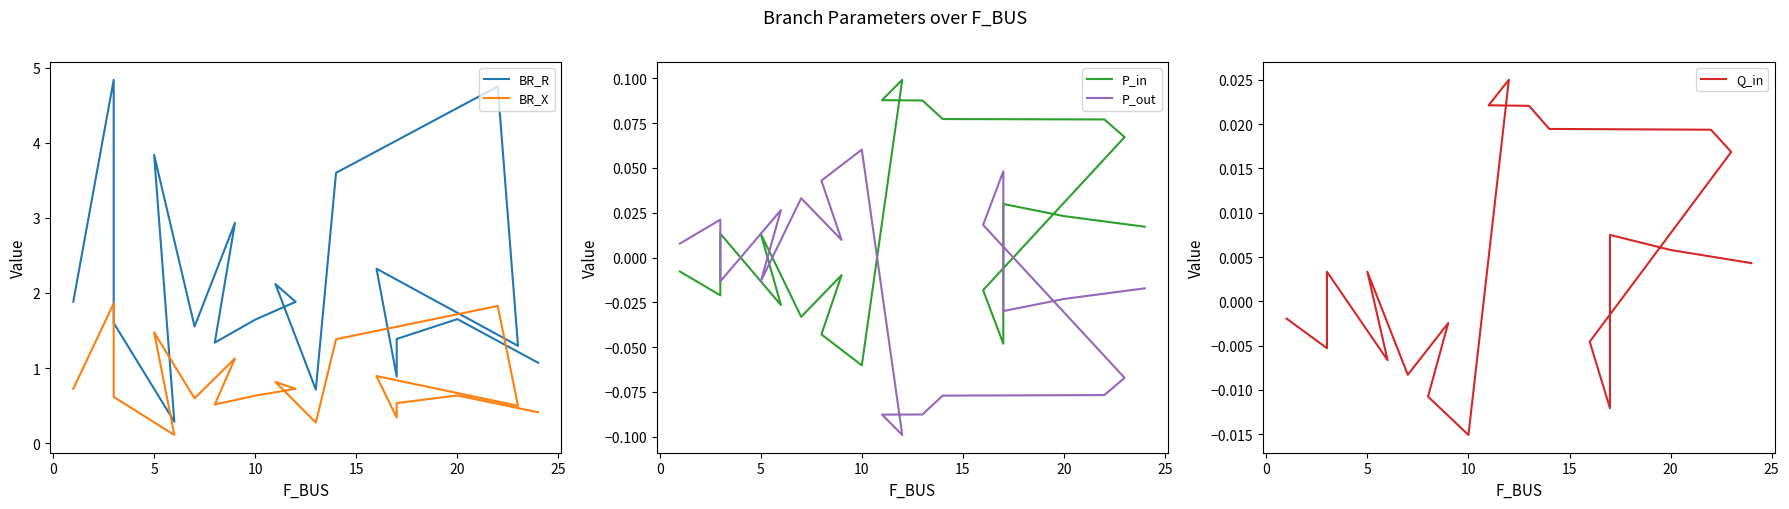

What is the sum of all P_in values?

0.3